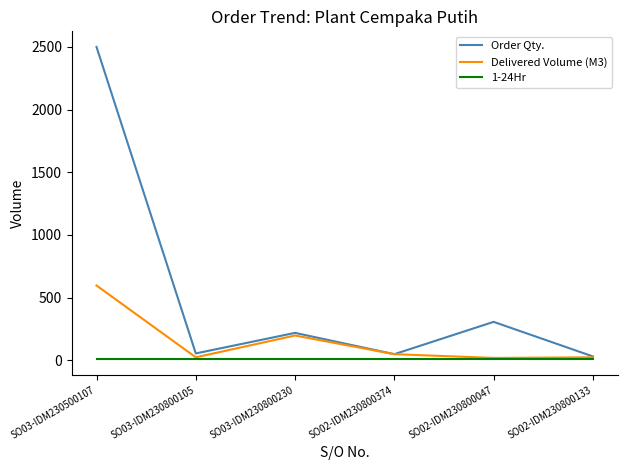

True or false: Order Qty. has a value of 48 at SO02-IDM230800374.

True